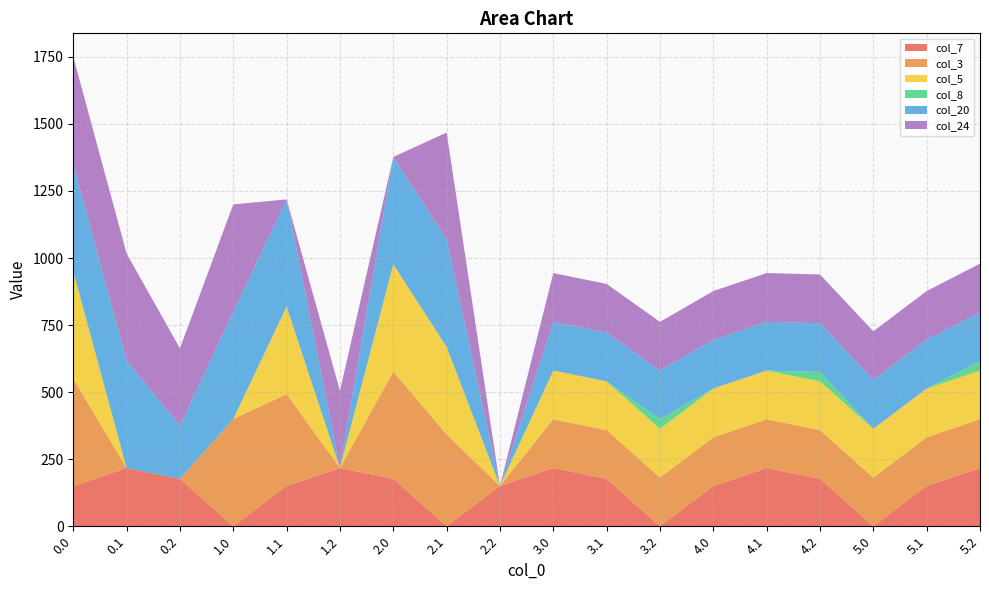

Reading right to left, list all the values displayed in this chart.

col_7: 5.2=217.1	5.1=150.1	5.0=0.0	4.2=176.6	4.1=217.1	4.0=150.1	3.2=0.0	3.1=176.6	3.0=217.1	2.2=150.1	2.1=0.0	2.0=176.6	1.2=217.1	1.1=150.1	1.0=0.0	0.2=176.6	0.1=217.1	0.0=150.1
col_3: 5.2=181.7	5.1=181.7	5.0=181.7	4.2=181.7	4.1=181.7	4.0=181.7	3.2=181.7	3.1=181.7	3.0=181.7	2.2=0.0	2.1=342.7	2.0=400.0	1.2=0.0	1.1=342.7	1.0=400.0	0.2=0.0	0.1=0.0	0.0=400.0
col_5: 5.2=181.7	5.1=181.7	5.0=181.7	4.2=181.7	4.1=181.7	4.0=181.7	3.2=181.7	3.1=181.7	3.0=181.7	2.2=0.0	2.1=325.7	2.0=400.0	1.2=0.0	1.1=325.7	1.0=0.0	0.2=0.0	0.1=0.0	0.0=400.0
col_8: 5.2=35.3	5.1=0.0	5.0=0.0	4.2=35.3	4.1=0.0	4.0=0.0	3.2=35.3	3.1=0.0	3.0=0.0	2.2=0.0	2.1=0.0	2.0=0.0	1.2=0.0	1.1=0.0	1.0=0.0	0.2=0.0	0.1=0.0	0.0=0.0
col_20: 5.2=181.7	5.1=181.7	5.0=181.7	4.2=181.7	4.1=181.7	4.0=181.7	3.2=181.7	3.1=181.7	3.0=181.7	2.2=0.0	2.1=400.0	2.0=400.0	1.2=0.0	1.1=400.0	1.0=400.0	0.2=199.2	0.1=400.0	0.0=400.0
col_24: 5.2=181.7	5.1=181.7	5.0=181.7	4.2=181.7	4.1=181.7	4.0=181.7	3.2=181.7	3.1=181.7	3.0=181.7	2.2=0.0	2.1=399.4	2.0=0.0	1.2=287.5	1.1=0.0	1.0=400.0	0.2=287.5	0.1=399.4	0.0=400.0